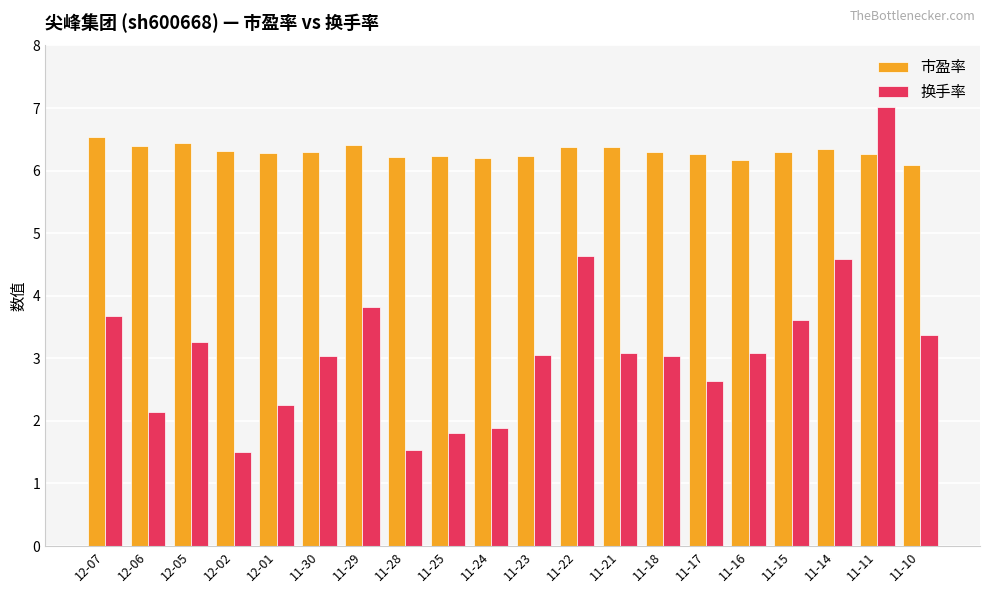

Which series changed the most between 12-02 and 11-25?

换手率